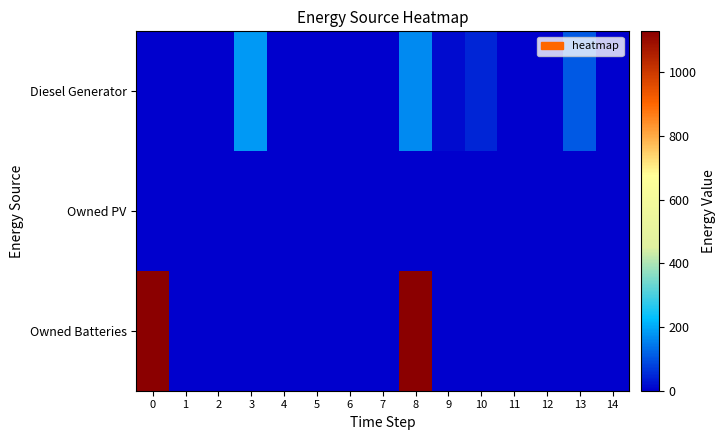

Between 5 and 10, which series saw the biggest shift?

Diesel Generator